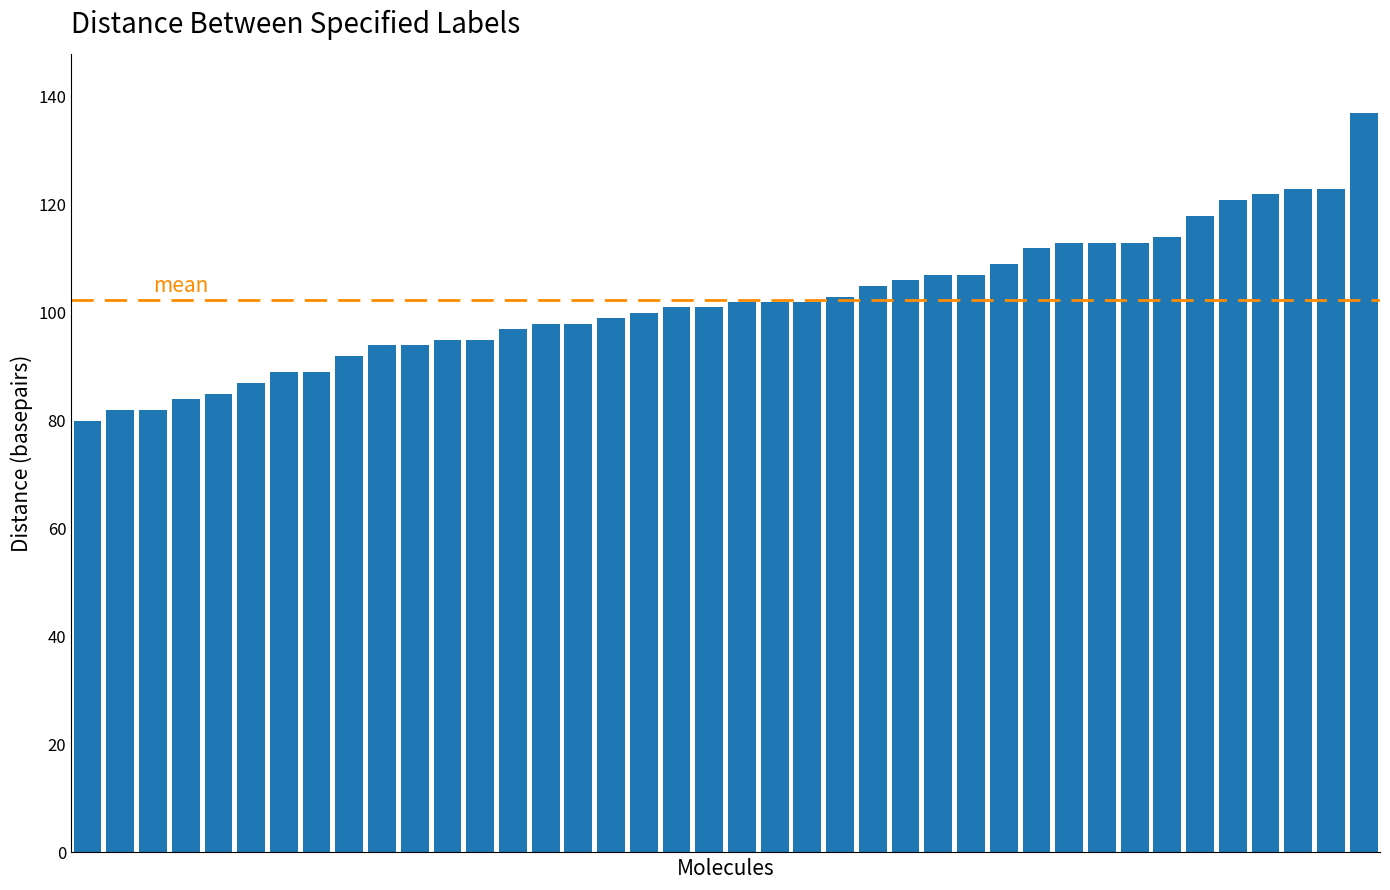

What is the maximum value shown in the chart?

137